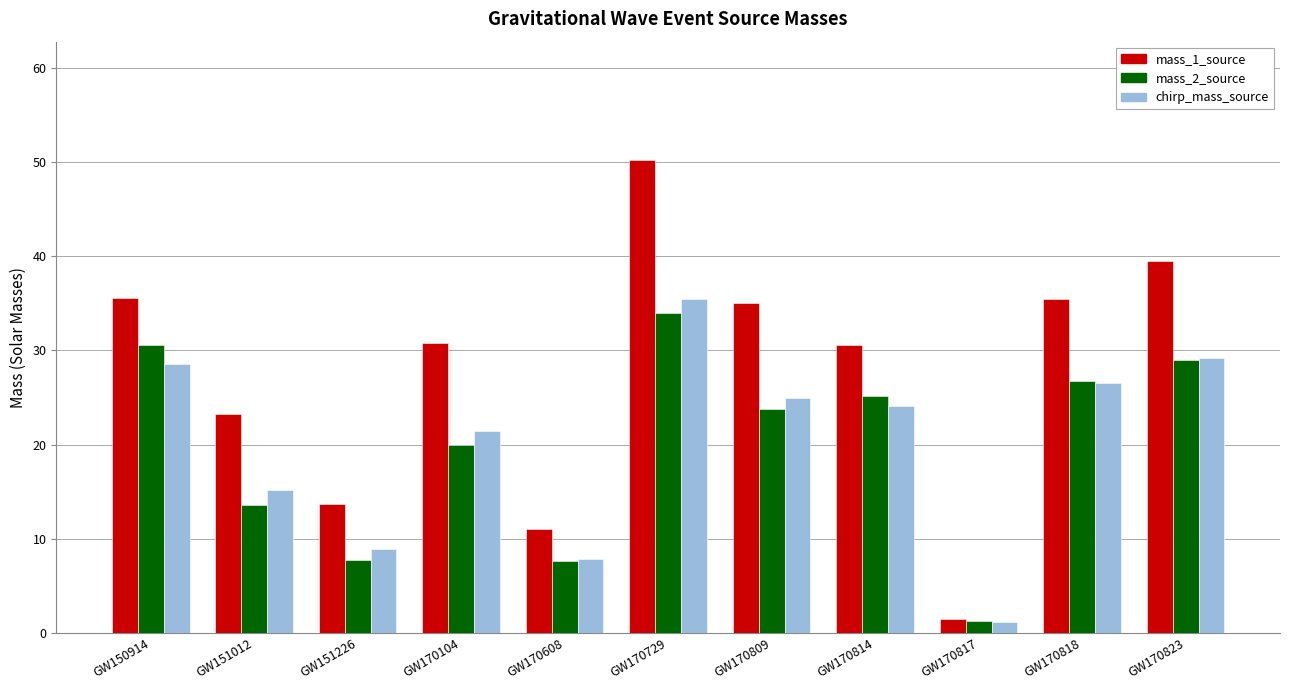

Where is mass_1_source nearest to the value 25?

GW151012